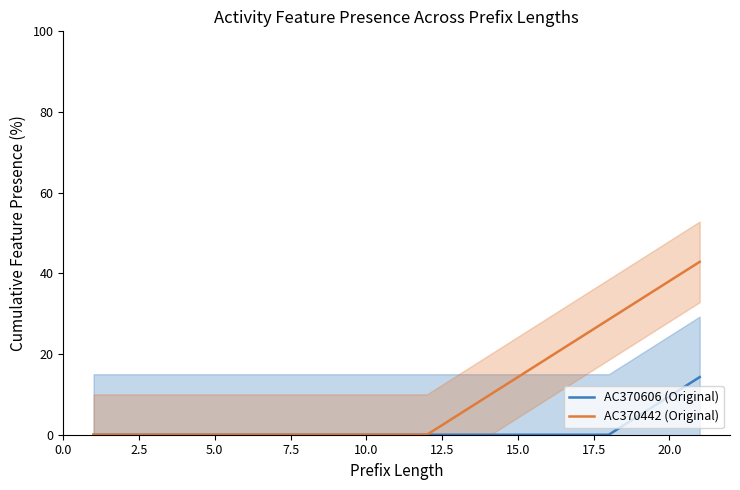

What is the difference between the maximum and minimum values in the AC370606 (Original) series?

14.3